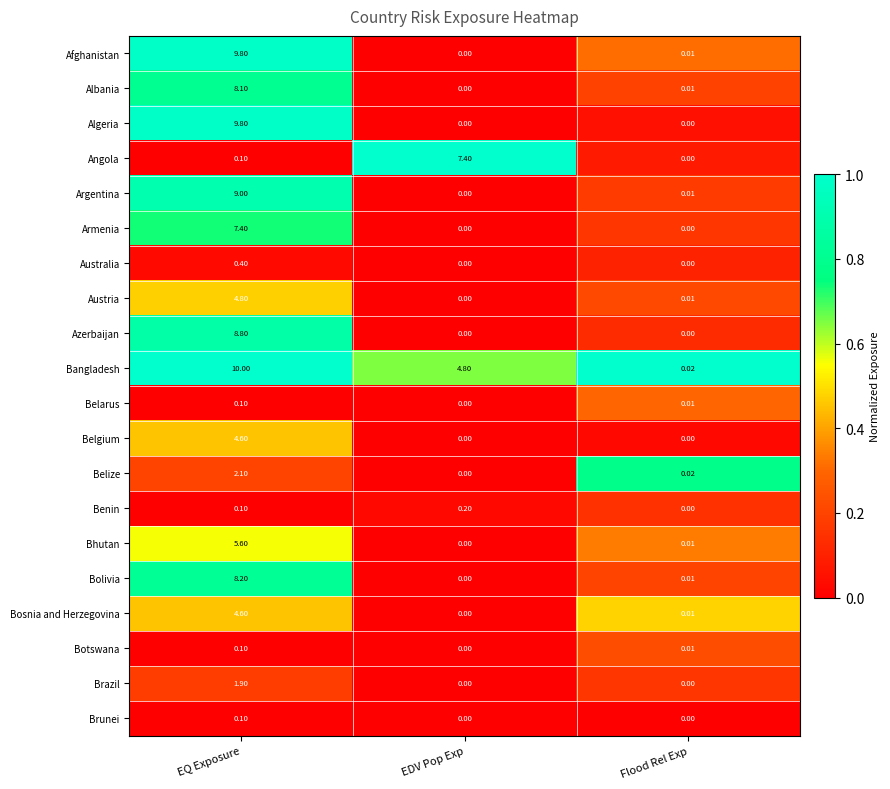

At which category is the sum across all series the highest?

EQ Exposure